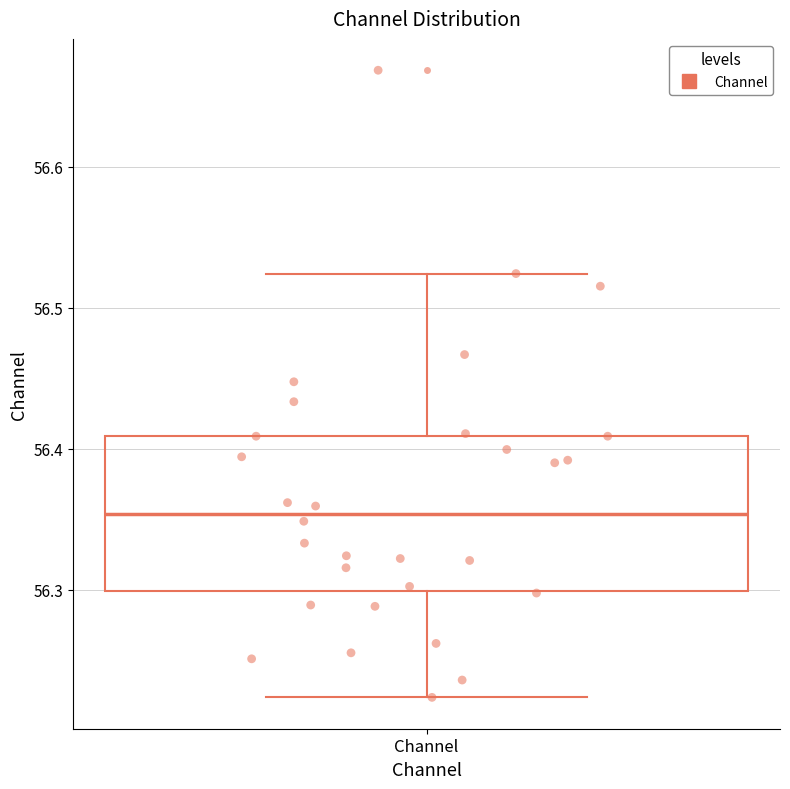

Where is the upper edge of the box for Channel on the y-axis? The values are not printed on the chart, so give them approximately, as read against the axis.

56.41